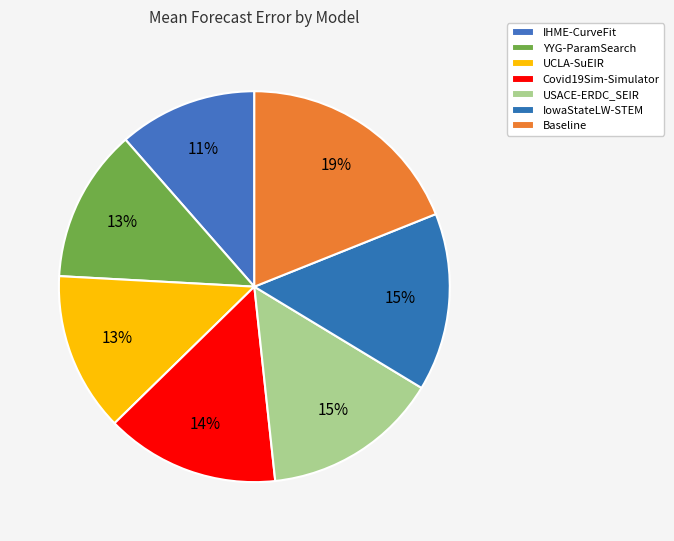

Combined, do IowaStateLW-STEM and Baseline account for over 50%?

No